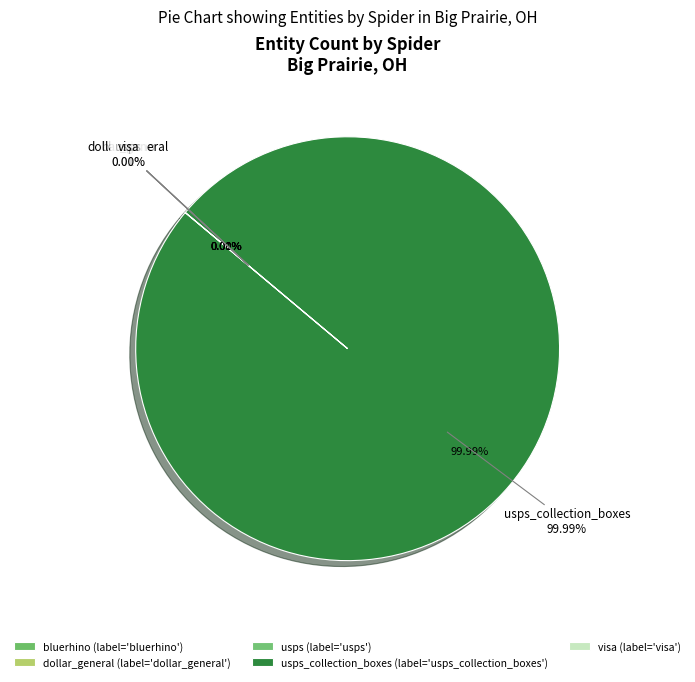

Combined, do bluerhino and usps account for over 50%?

No